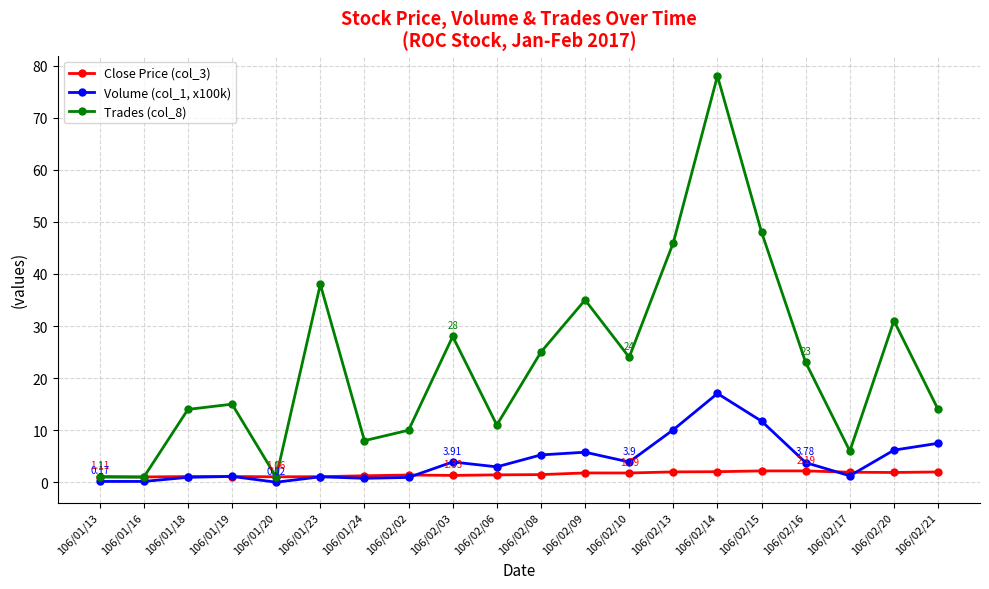

What are all the series names shown in the legend?

Close Price (col_3), Volume (col_1, x100k), Trades (col_8)